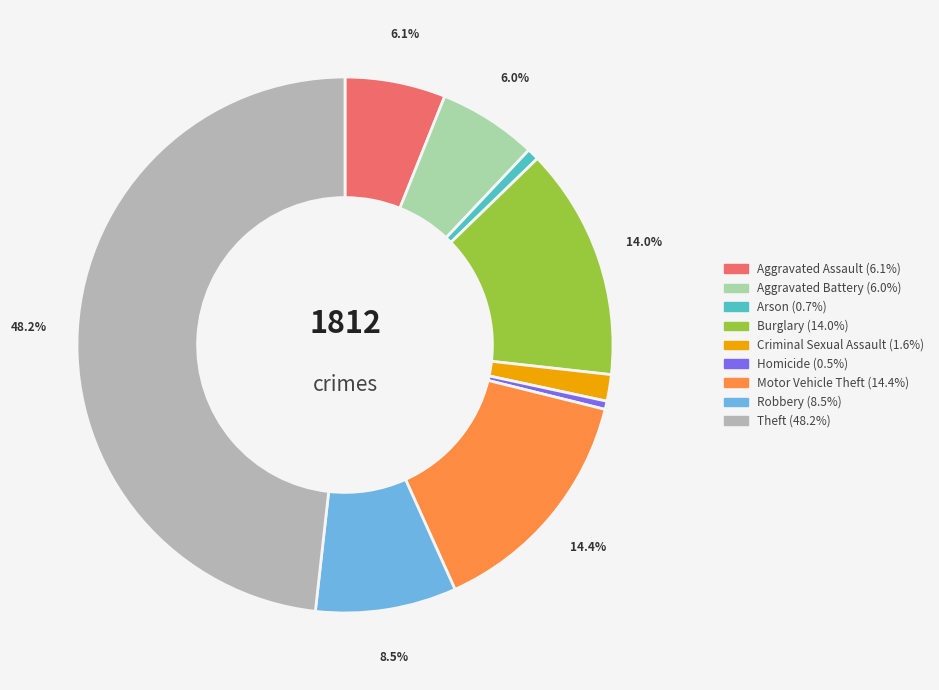

How many segments does this pie chart have?

9